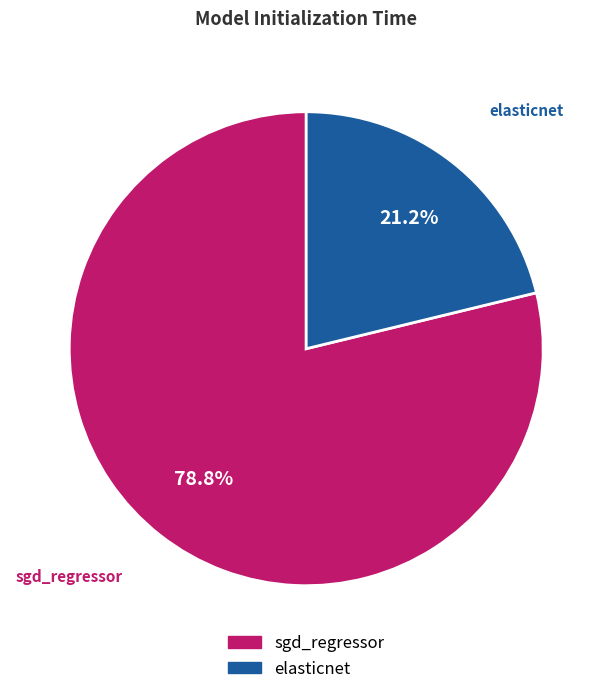

How many slices are in this pie chart?

2